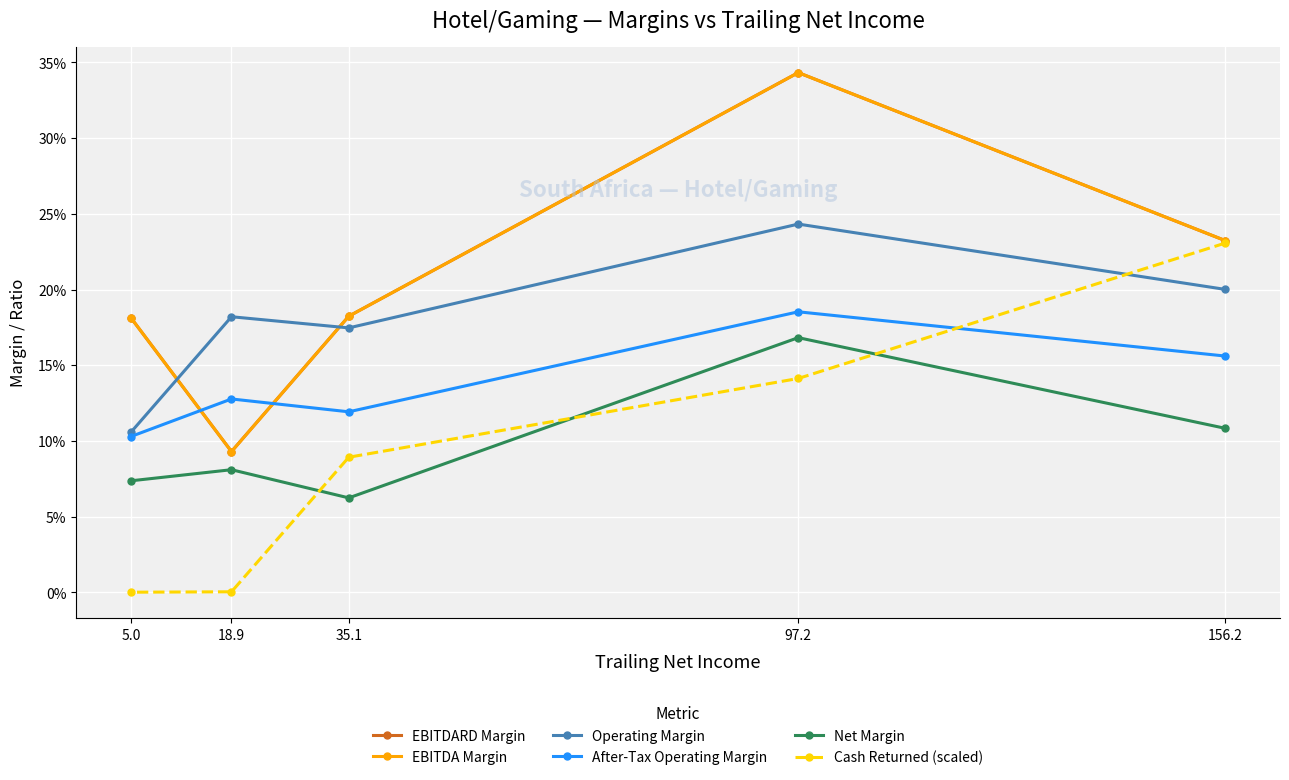

Which category has the highest value in the Cash Returned (scaled) series?

156.2